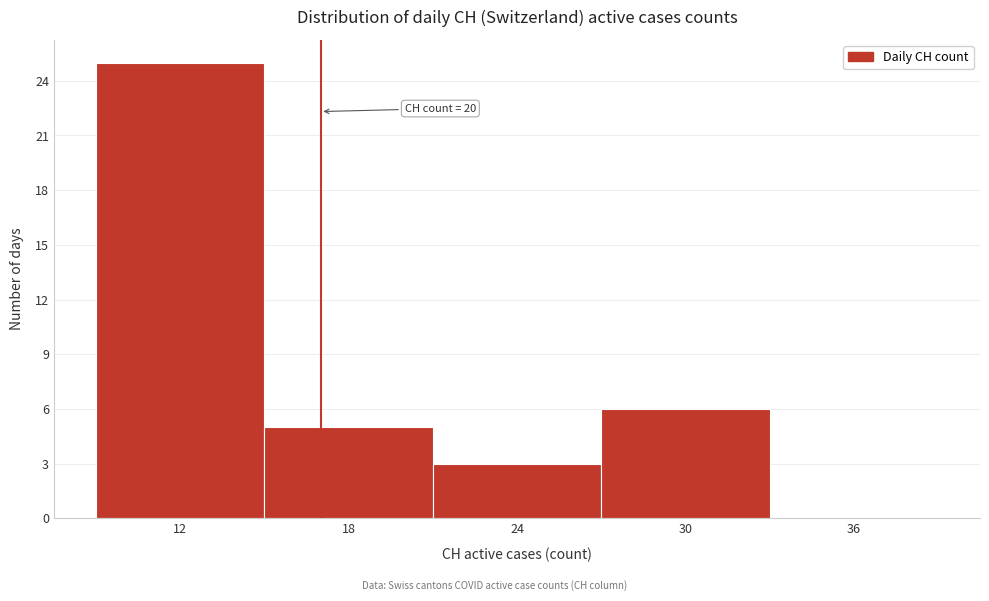

Reading left to right, list all the values displayed in this chart.

12=25	18=5	24=3	30=6	36=0